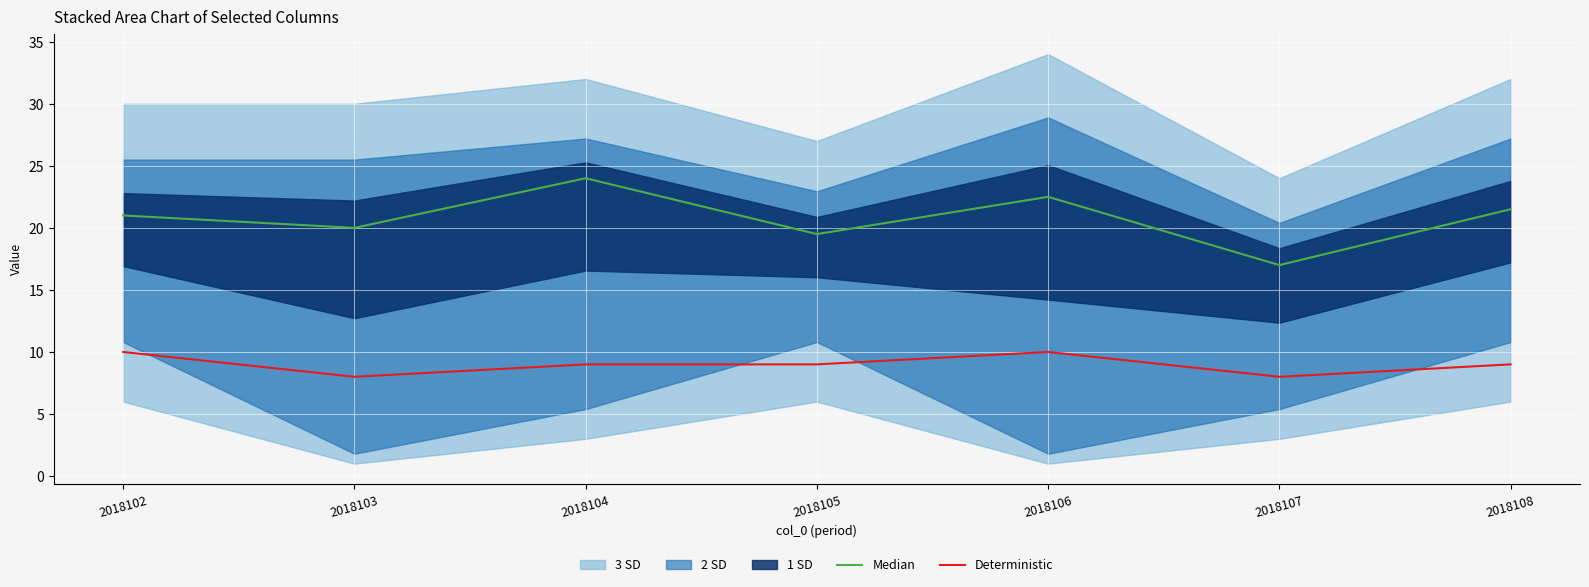

What is the maximum value for Median?

24.0